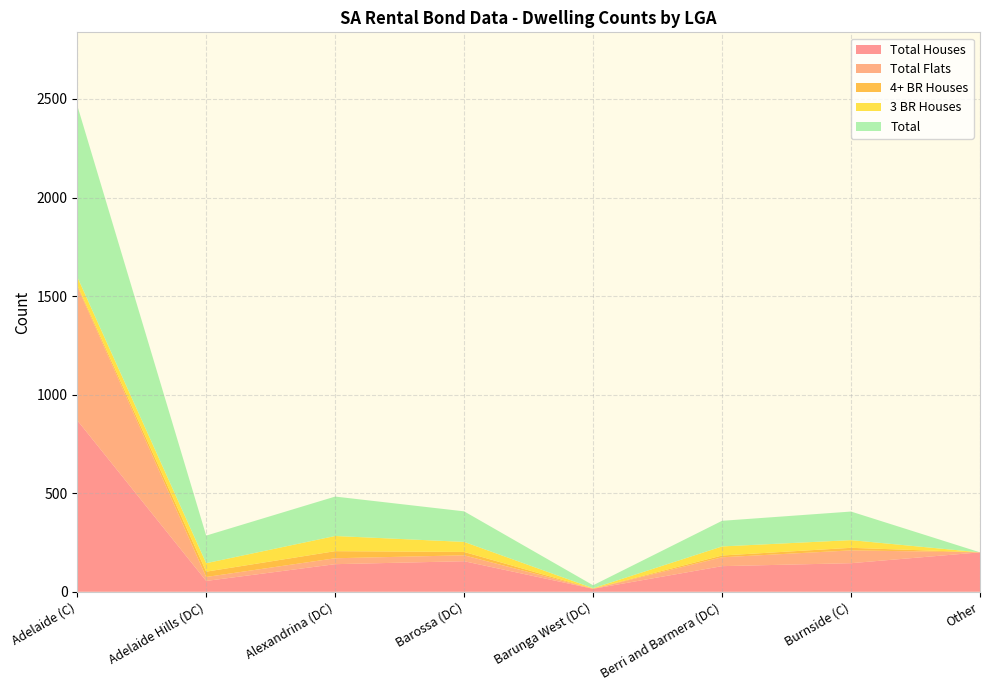

Reading left to right, extract all data points from this chart.

Total Houses: Adelaide (C)=870	Adelaide Hills (DC)=55	Alexandrina (DC)=140	Barossa (DC)=155	Barunga West (DC)=15	Berri and Barmera (DC)=130	Burnside (C)=145	Other=200
Total Flats: Adelaide (C)=680	Adelaide Hills (DC)=20	Alexandrina (DC)=30	Barossa (DC)=30	Barunga West (DC)=0	Berri and Barmera (DC)=45	Burnside (C)=65	Other=0
4+ BR Houses: Adelaide (C)=7	Adelaide Hills (DC)=27	Alexandrina (DC)=36	Barossa (DC)=17	Barunga West (DC)=1	Berri and Barmera (DC)=9	Burnside (C)=13	Other=0
3 BR Houses: Adelaide (C)=41	Adelaide Hills (DC)=43	Alexandrina (DC)=77	Barossa (DC)=51	Barunga West (DC)=2	Berri and Barmera (DC)=46	Burnside (C)=39	Other=0
Total: Adelaide (C)=870	Adelaide Hills (DC)=140	Alexandrina (DC)=200	Barossa (DC)=155	Barunga West (DC)=15	Berri and Barmera (DC)=130	Burnside (C)=145	Other=0